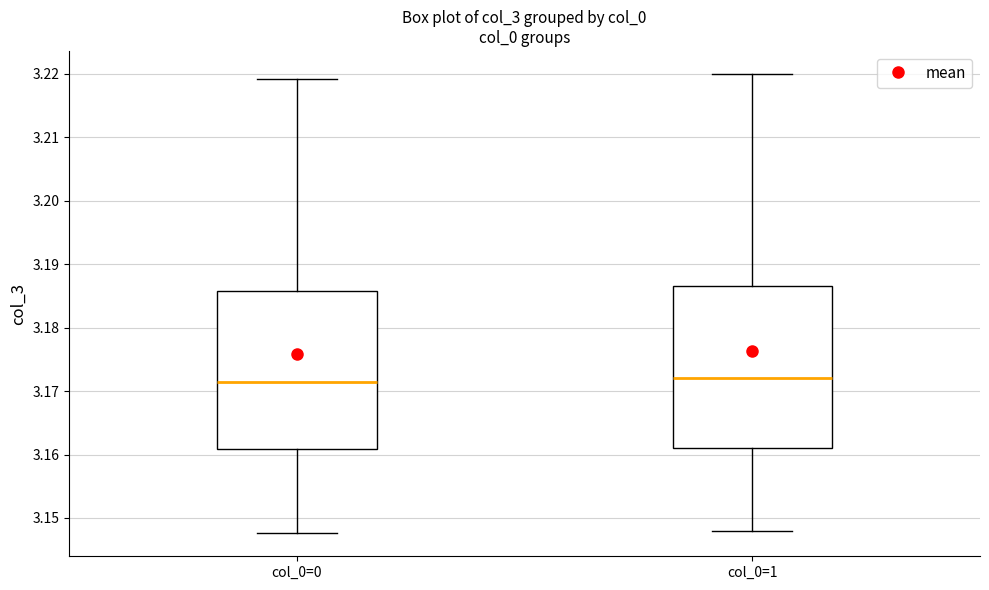

Reading left to right, read every box against the y-axis: the position of its median line, the range the box covers, and the ends of its whiskers. The values are not printed on the chart, so give them approximately, as read against the axis.

col_0=0: median 3.171, box 3.161 to 3.186, whiskers 3.148 to 3.219
col_0=1: median 3.172, box 3.161 to 3.187, whiskers 3.148 to 3.220